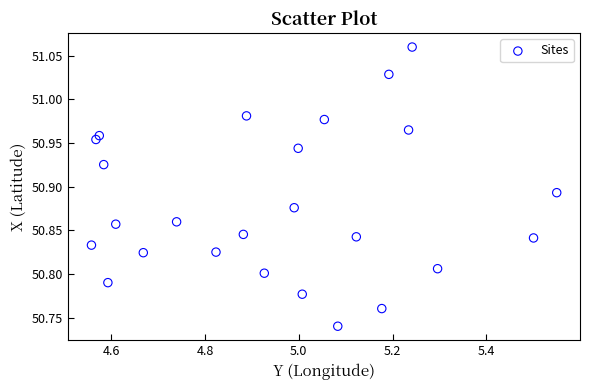

What is the range of Y values (max minus min)?

0.3